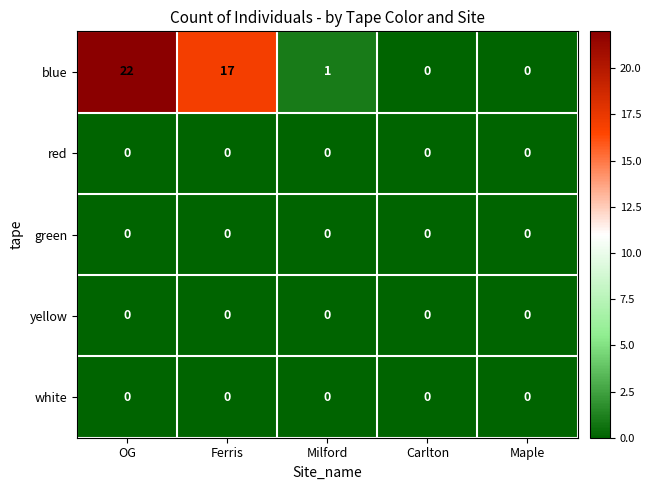

Where is blue nearest to the value 11?

Ferris